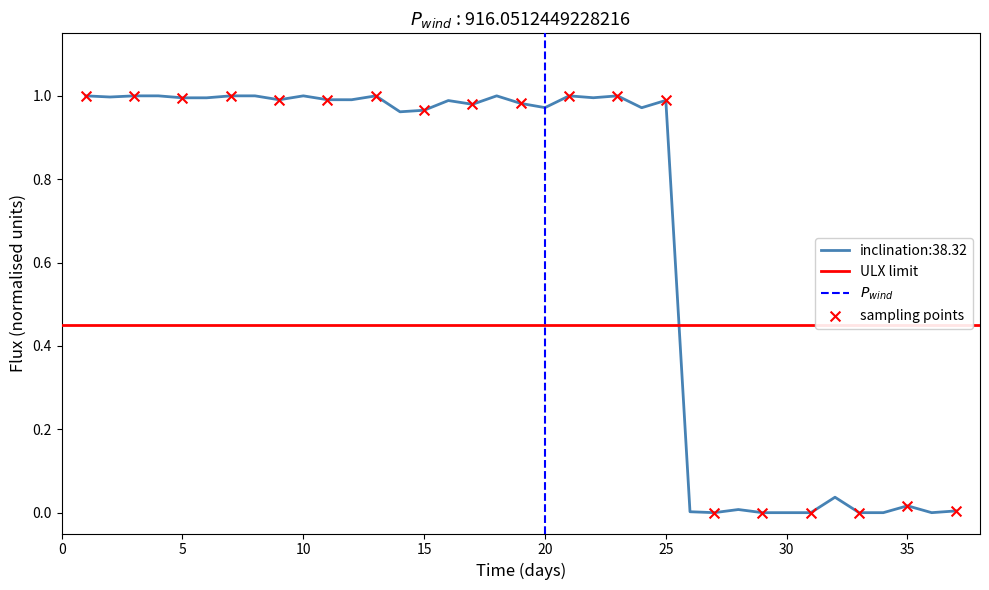

What is the ratio of the value at 10 to the value at 13?

1.0